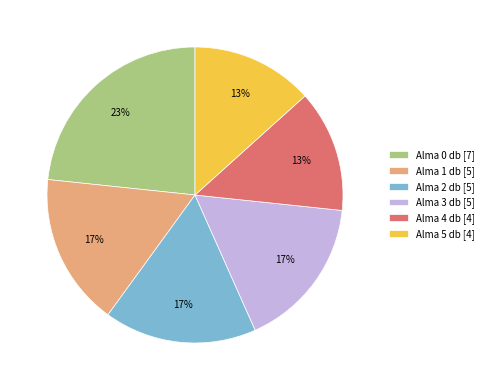

Count the number of slices in the pie.

6